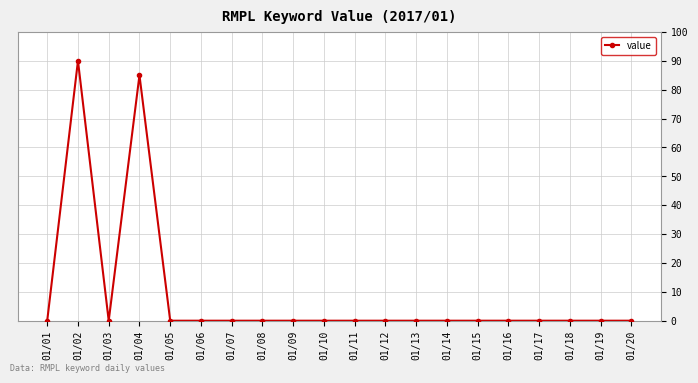

True or false: the data has more than 1 interior local peaks.

True